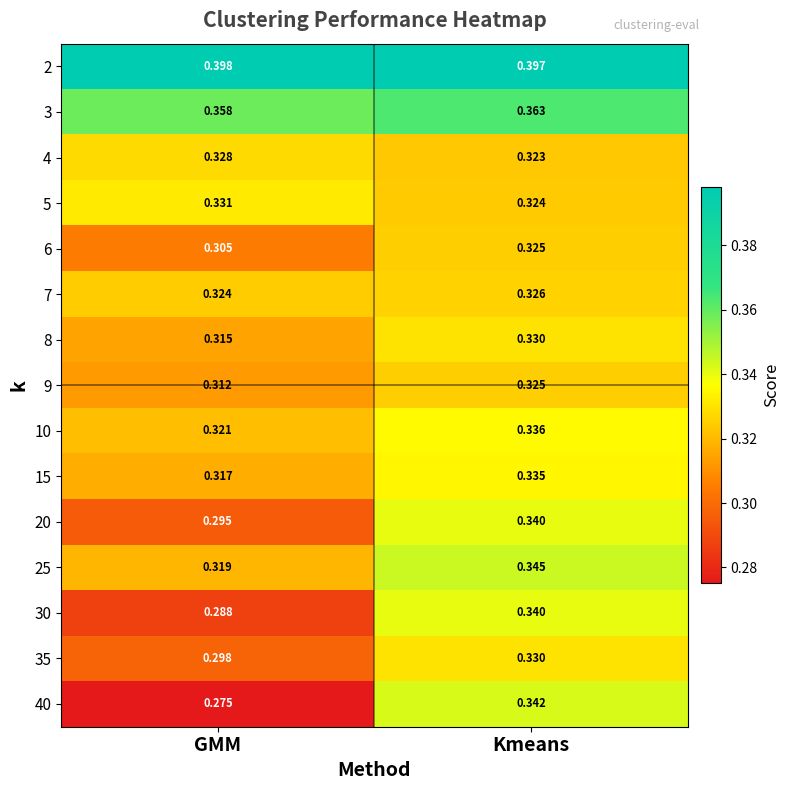

At which category is the sum across all series the highest?

Kmeans